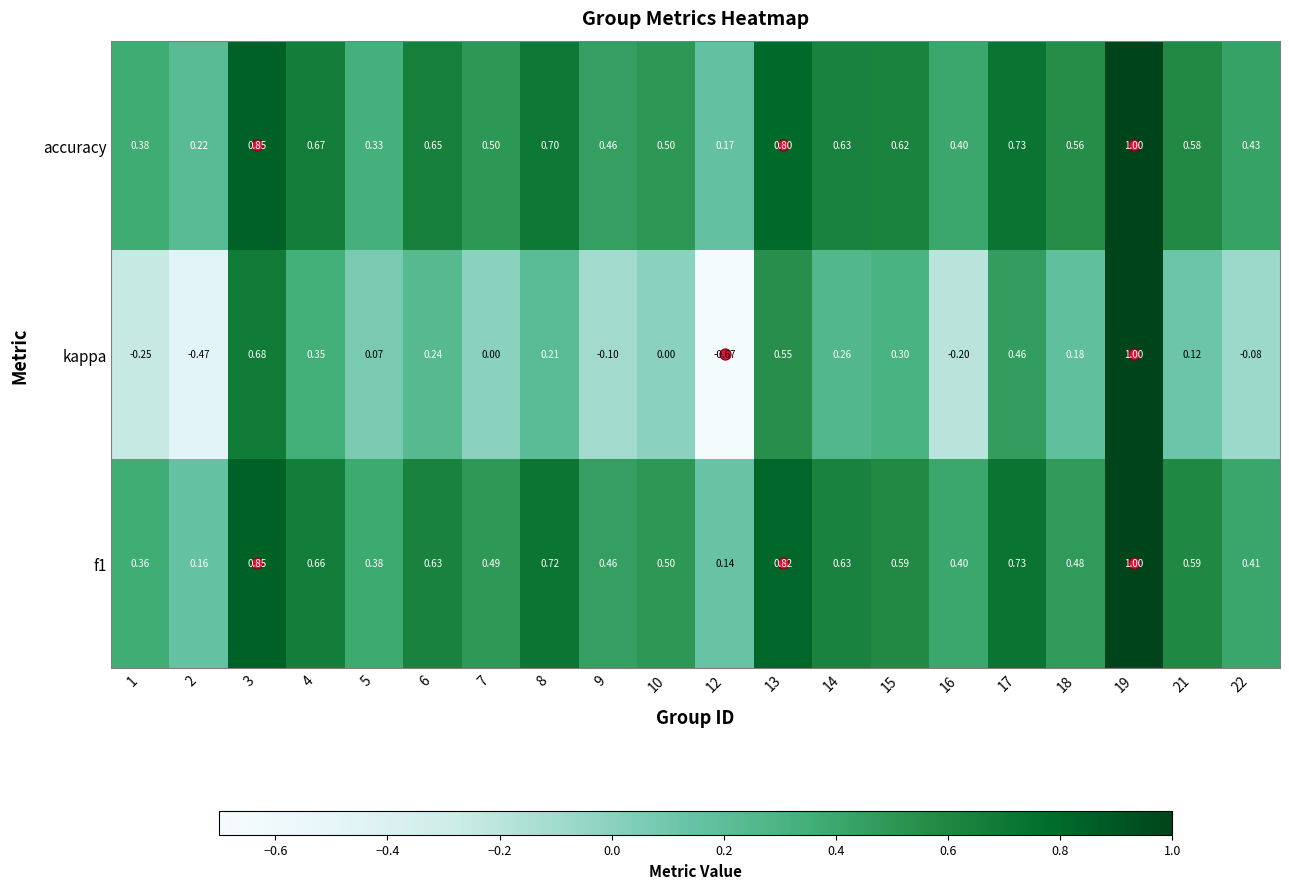

Which series has the largest total across all categories?

accuracy